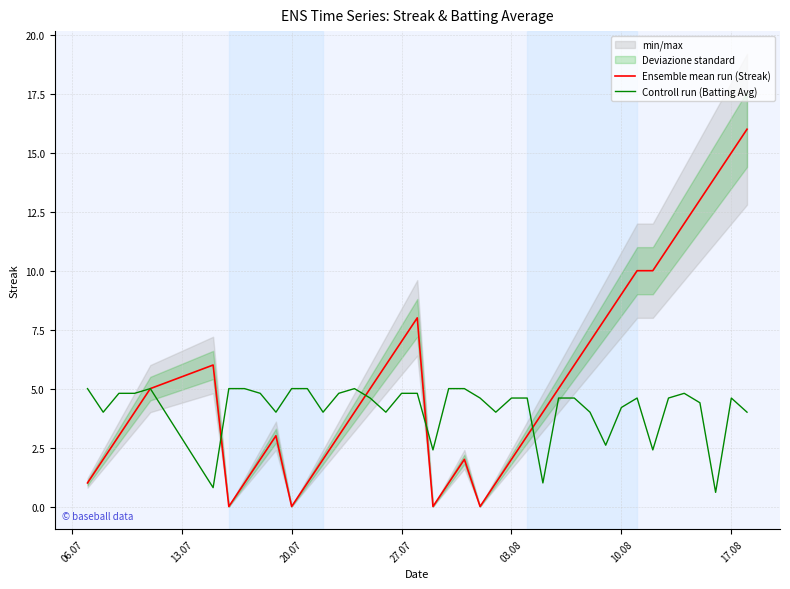

The Controll run (Batting Avg) series shows 3.1 at 27.07. True or false?

False